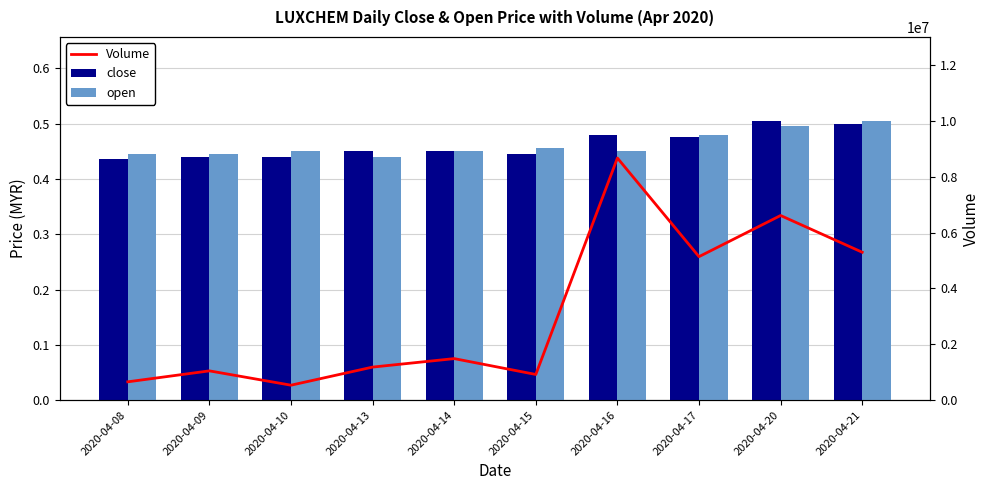

Are the bars grouped side by side (vs. stacked)?

Yes